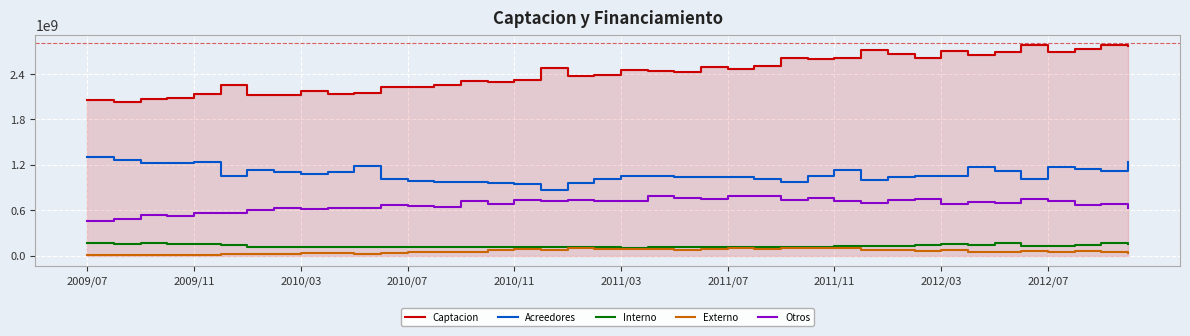

What is the maximum value for Acreedores?

1300912440